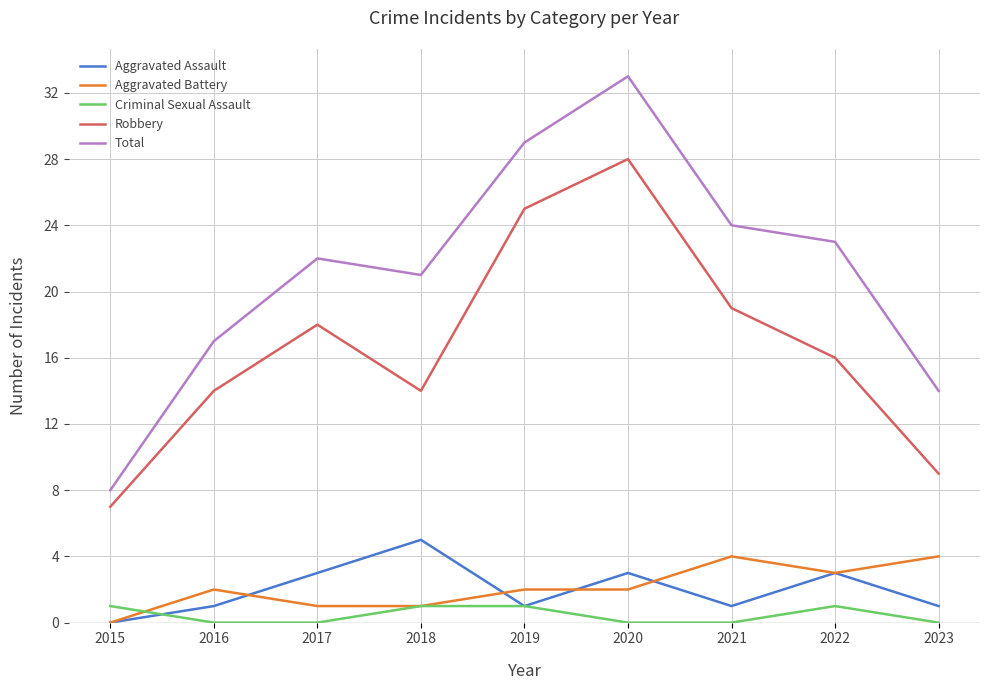

True or false: Aggravated Battery and Total cross at least once.

False